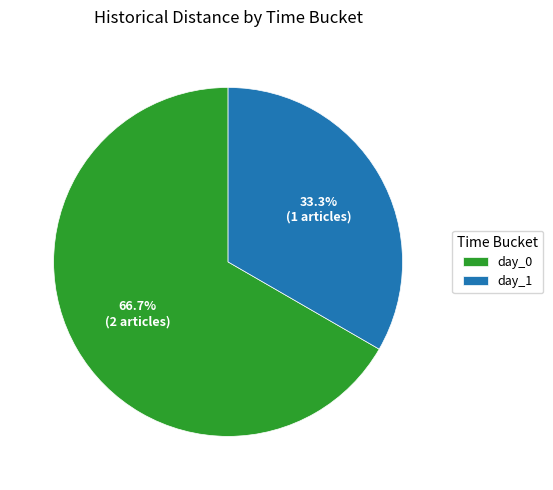

Which category has the smallest portion of the pie?

day_1